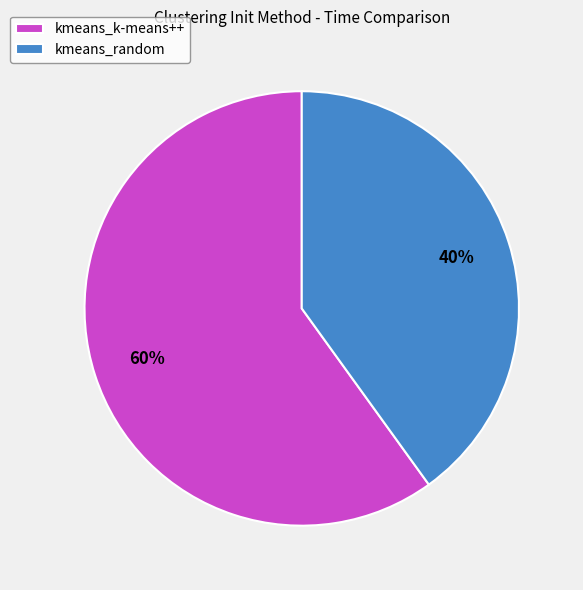

What is the ratio of the value at kmeans_random to the value at kmeans_k-means++?

0.7